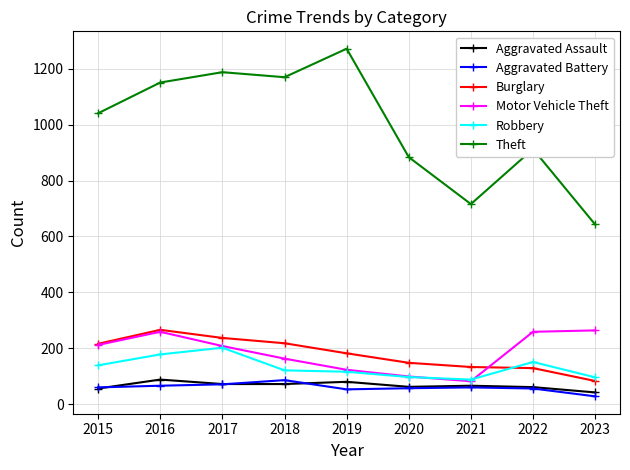

What value does the Aggravated Assault series have at 2018, to the nearest 5?

70